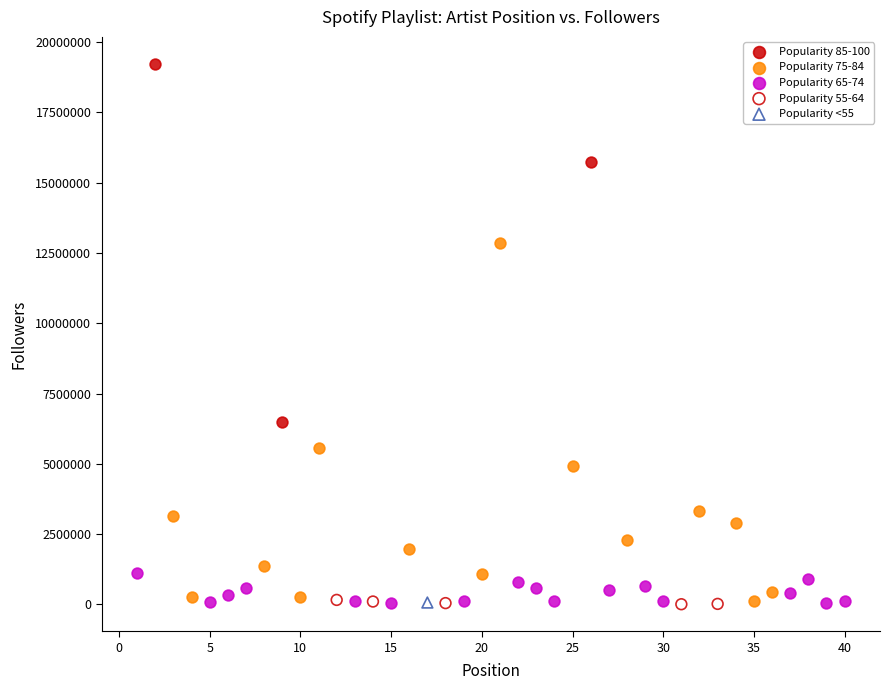

Which series contains the highest Y value?

Popularity 85-100